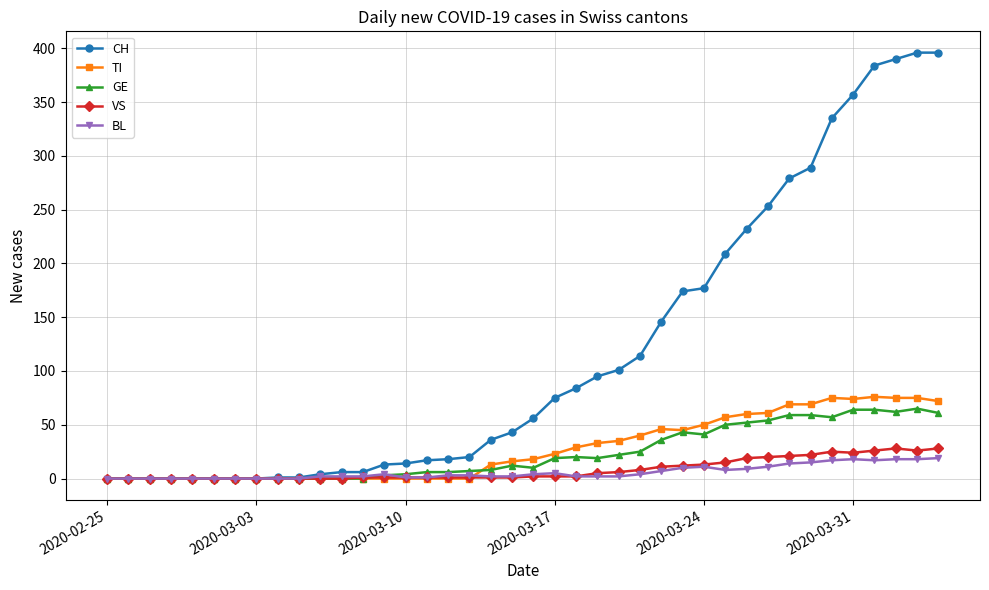

True or false: GE has more than 2 points higher than both neighbors.

True